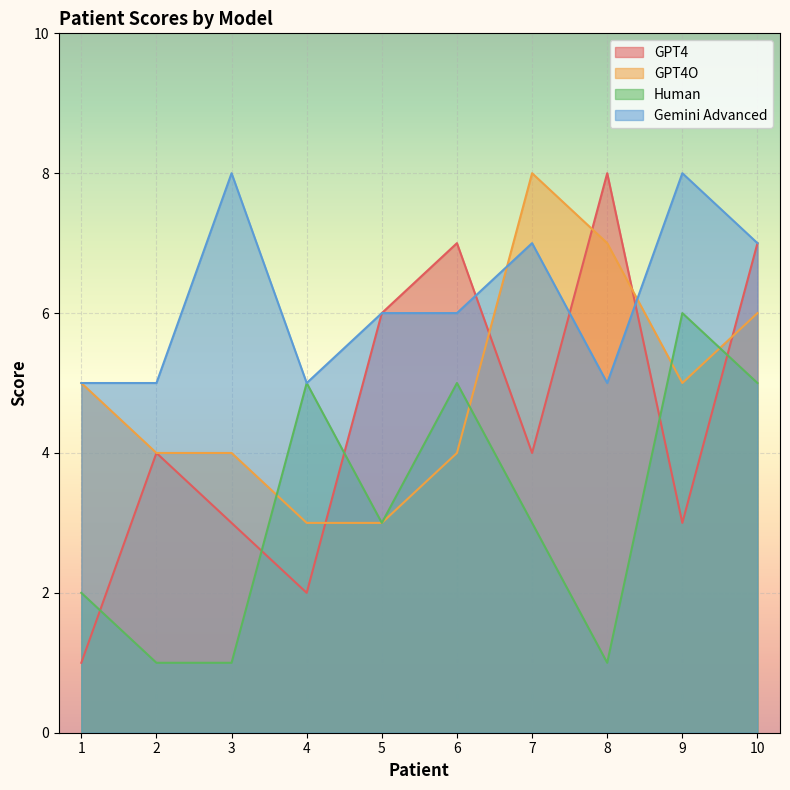

What is the value of the Gemini Advanced point at the 4th from the left?

5